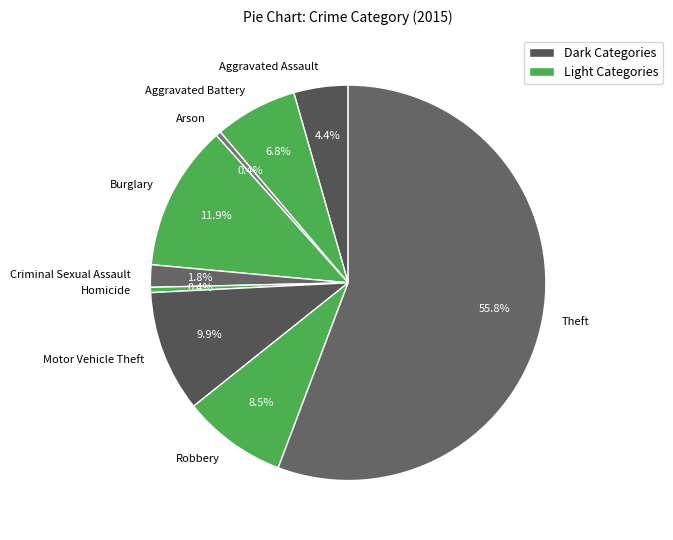

How many slices are in this pie chart?

9